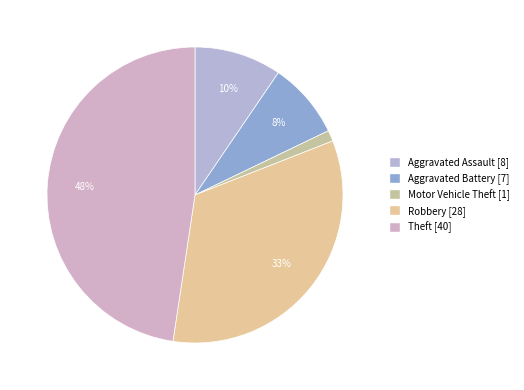

Which has a higher value, Aggravated Battery or Aggravated Assault?

Aggravated Assault